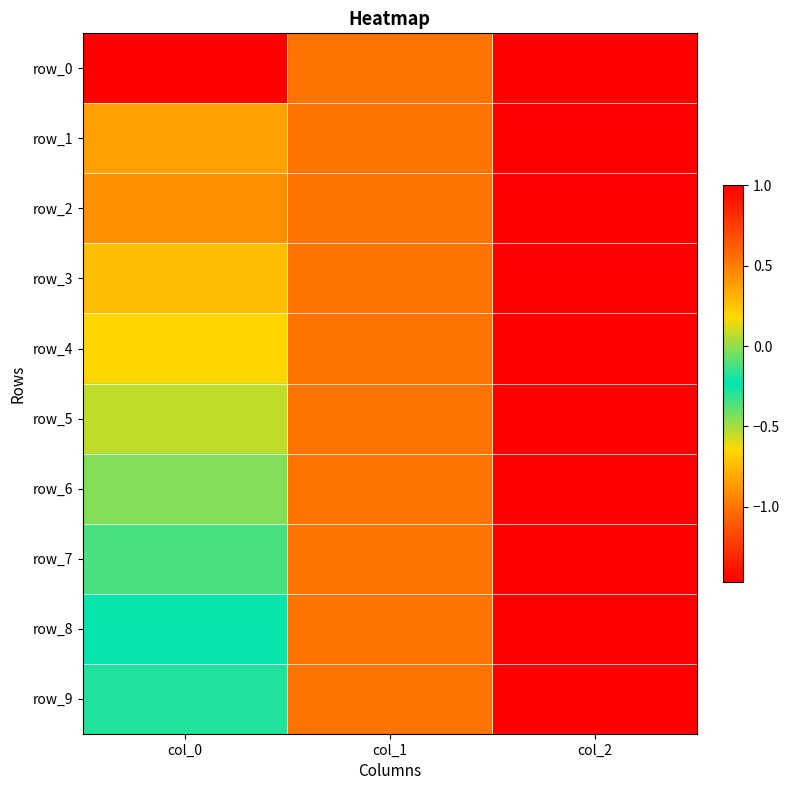

What is the maximum value for row_8?

1.0